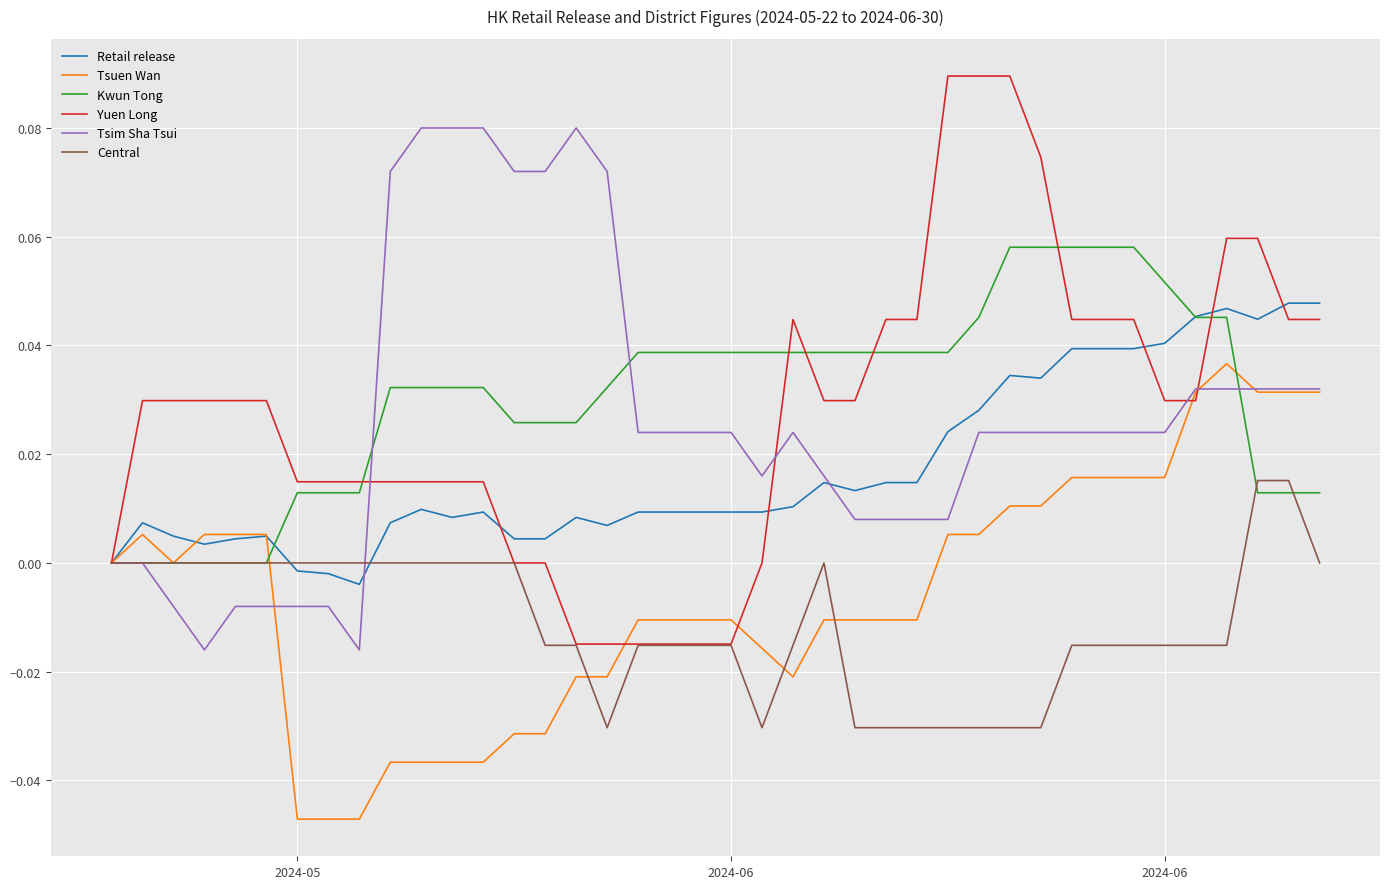

True or false: Kwun Tong and Central intersect in this chart.

True